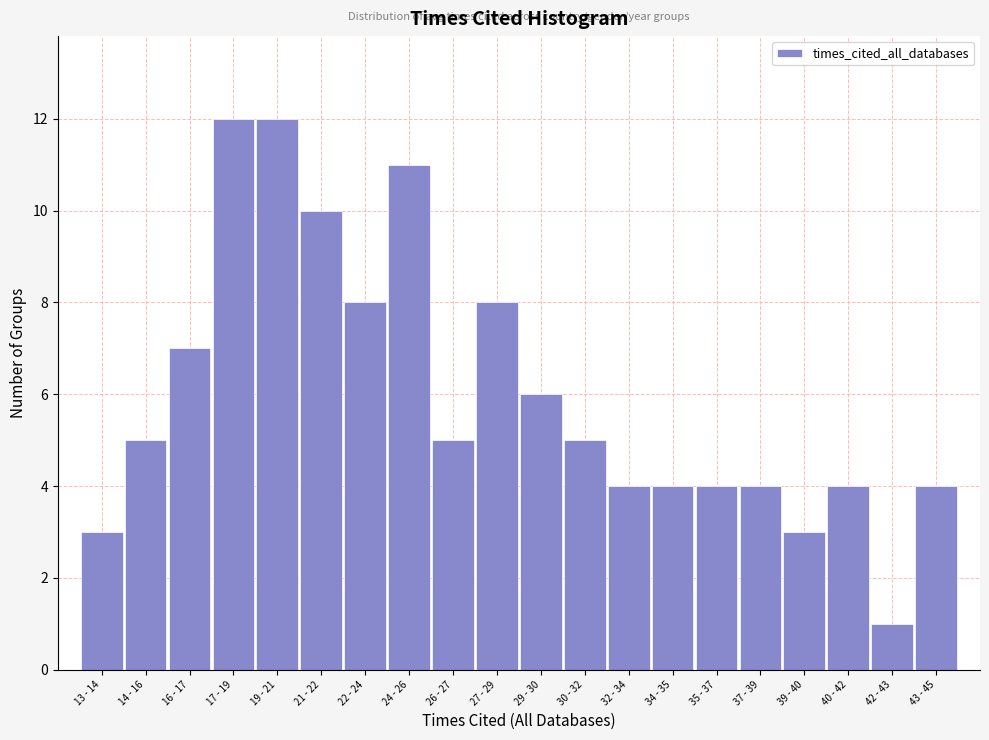

Reading left to right, what are all the values shown in this chart?

3	5	7	12	12	10	8	11	5	8	6	5	4	4	4	4	3	4	1	4